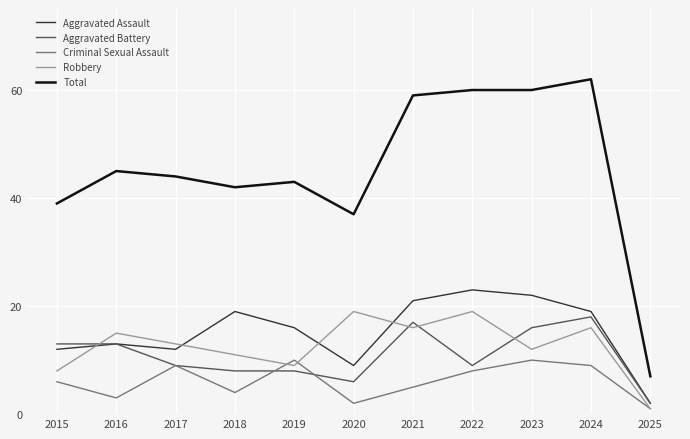

Which label corresponds to the largest value in the chart?

2024